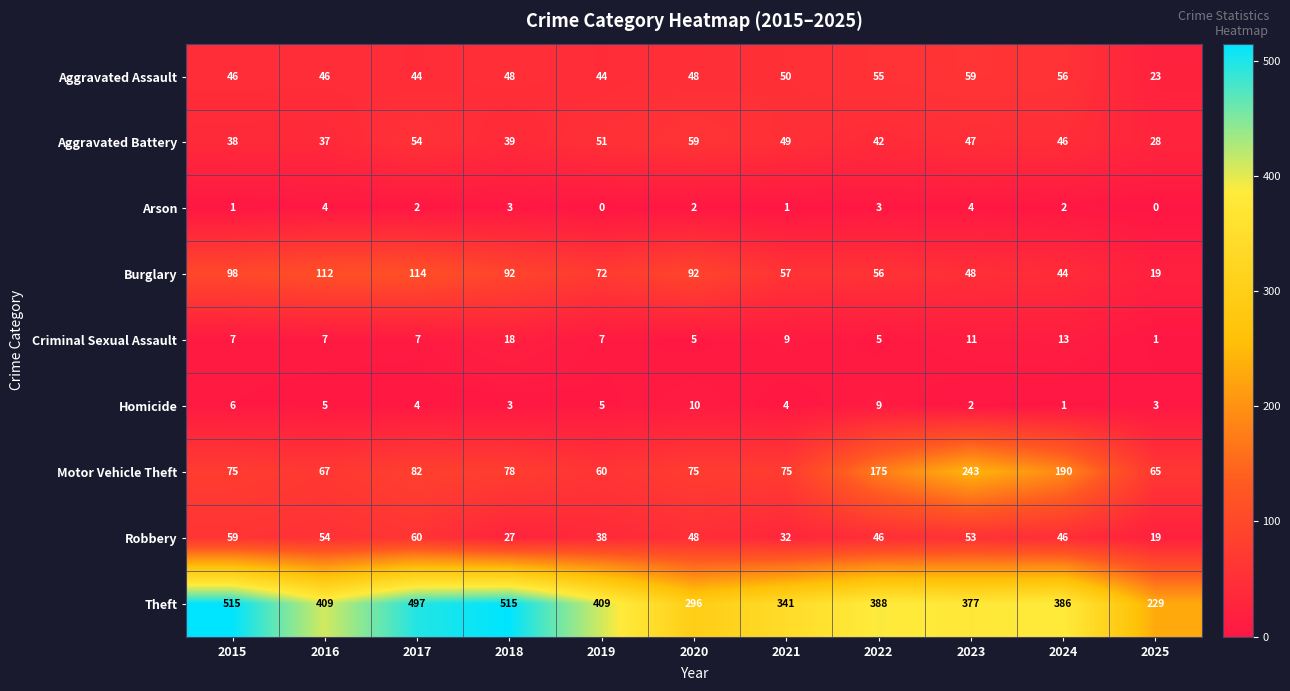

What is the average value of the Burglary series?

73